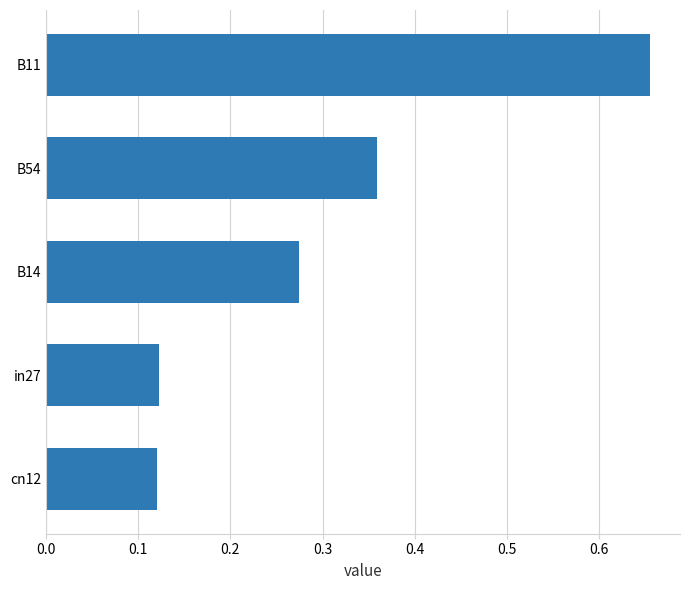

Which has a higher value, B11 or B54?

B11